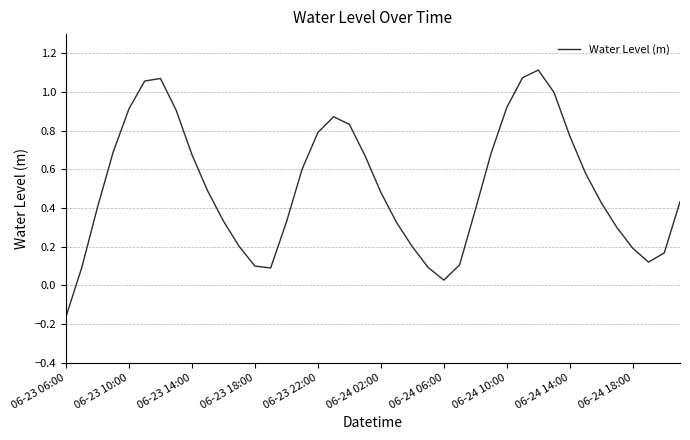

Count the number of categories in the chart.

40